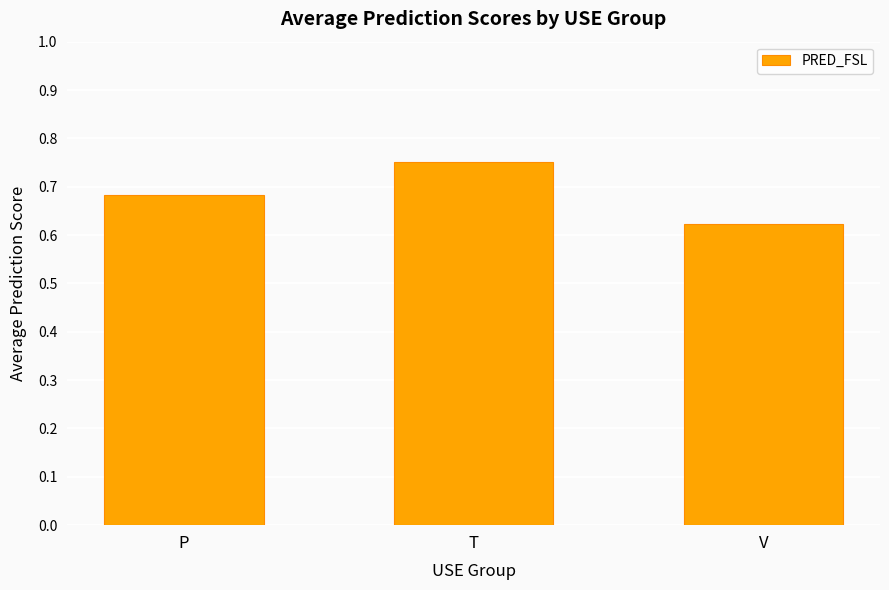

List the labels in order of value, smallest first.

V, P, T